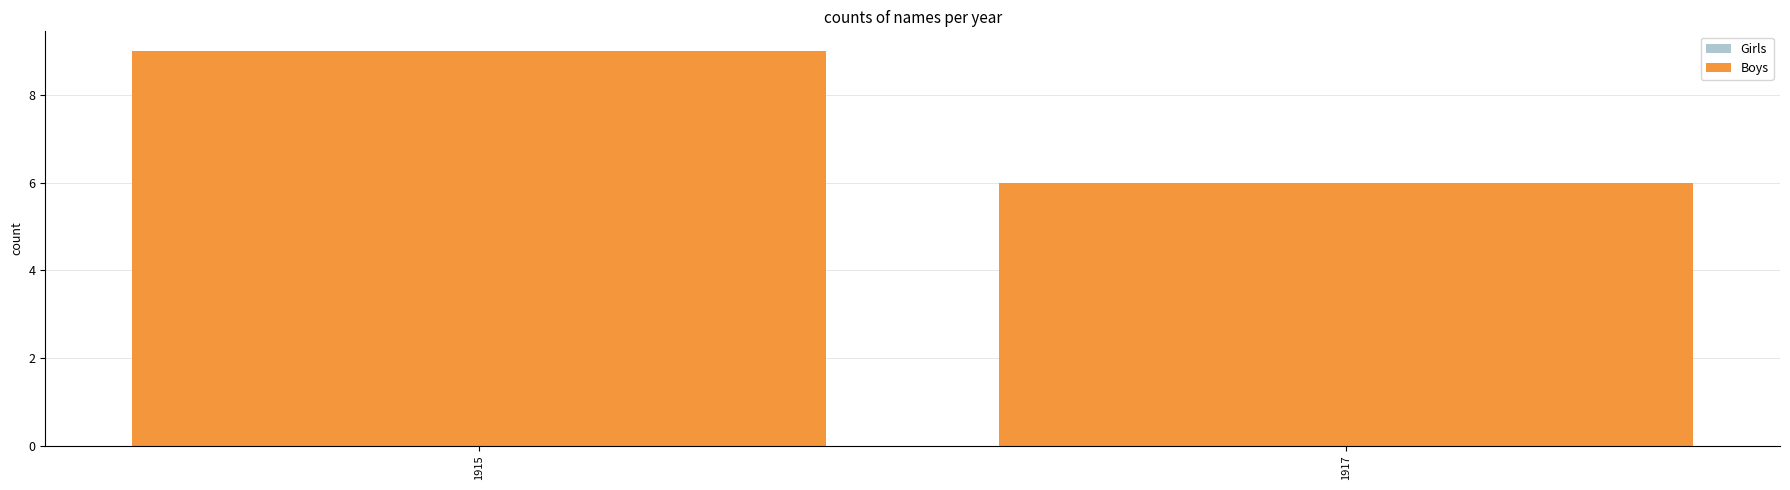

List the labels in order of value, smallest first.

1917, 1915